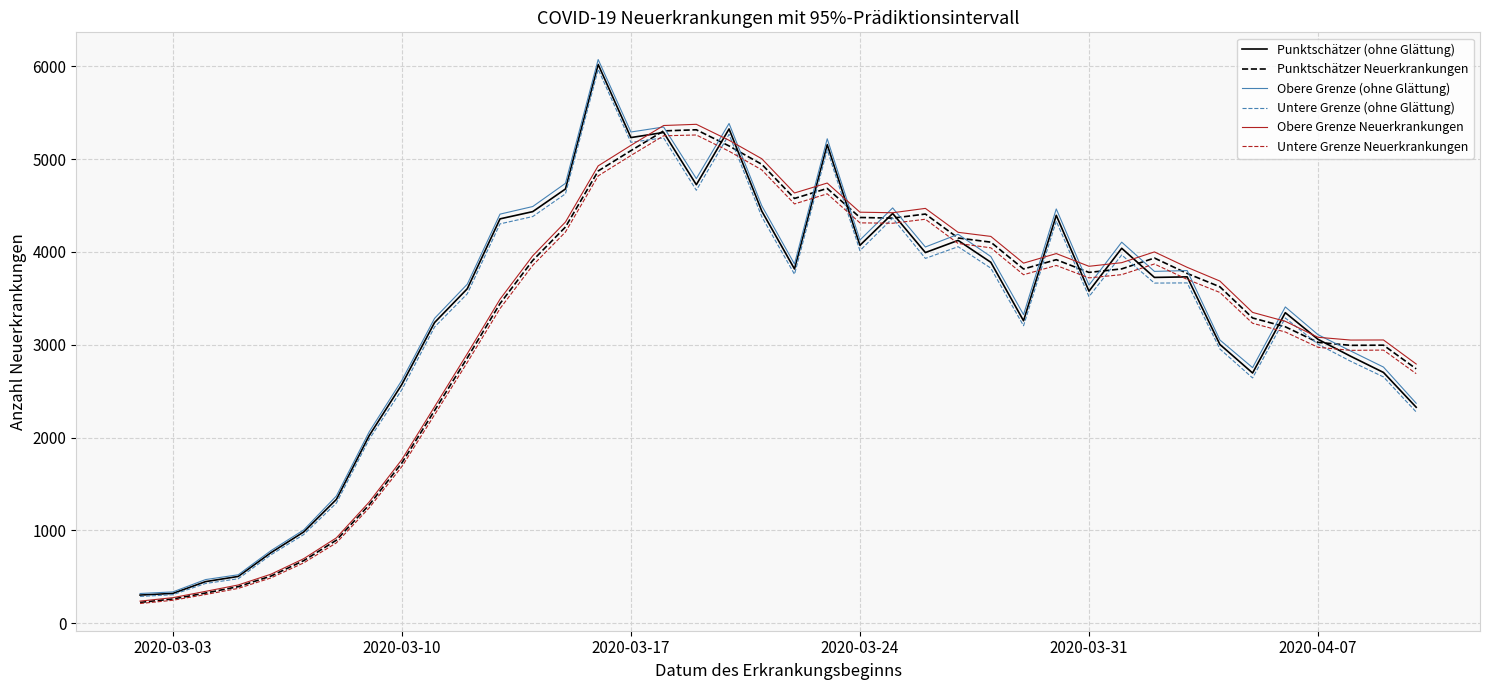

How many lines are shown in the chart?

6